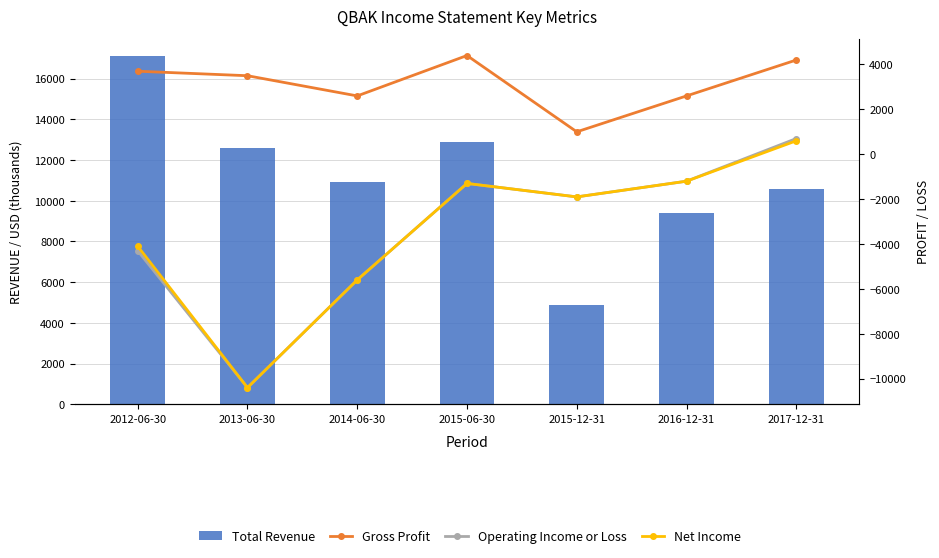

What is the approximate value of Total Revenue at 2014-06-30, to the nearest 10?

10900